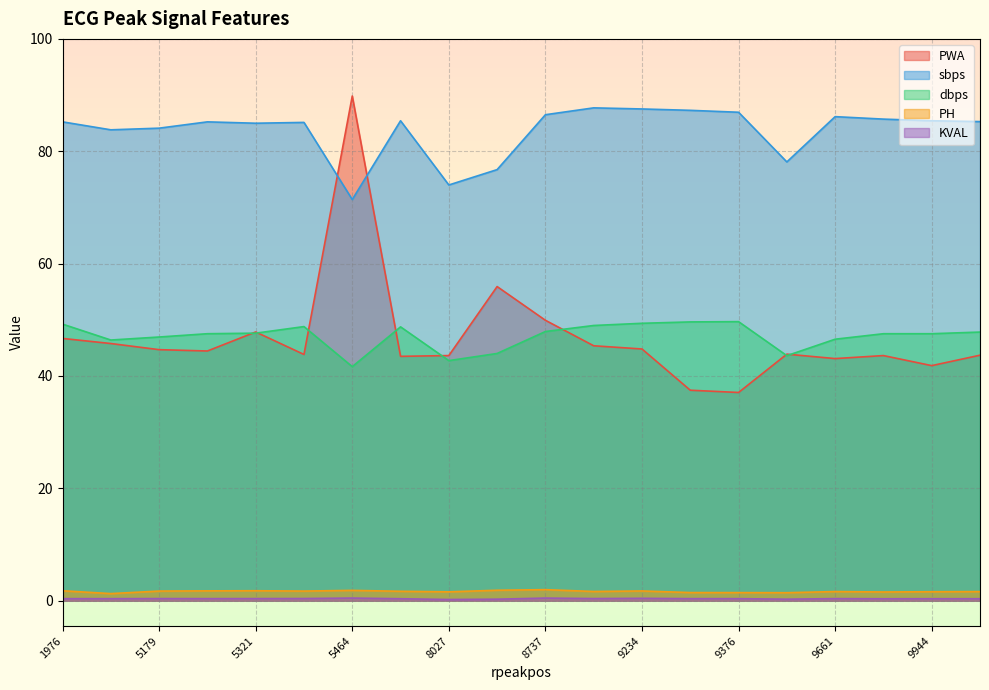

Does the chart display data point markers on the line(s)?

No